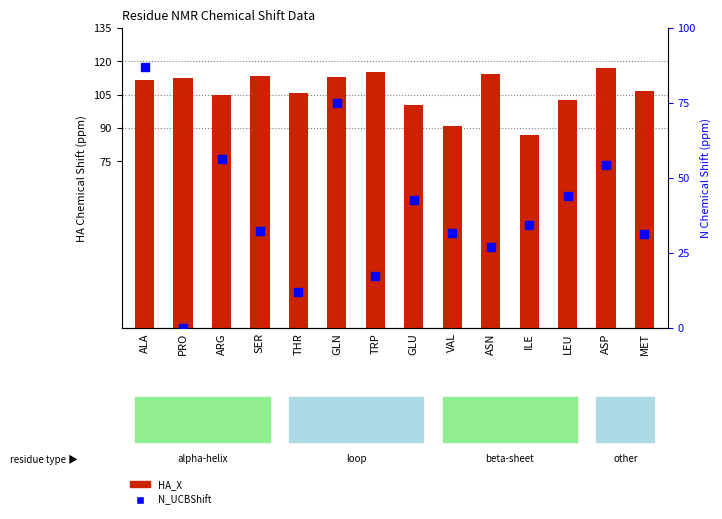

At which category is the sum across all series the highest?

ALA